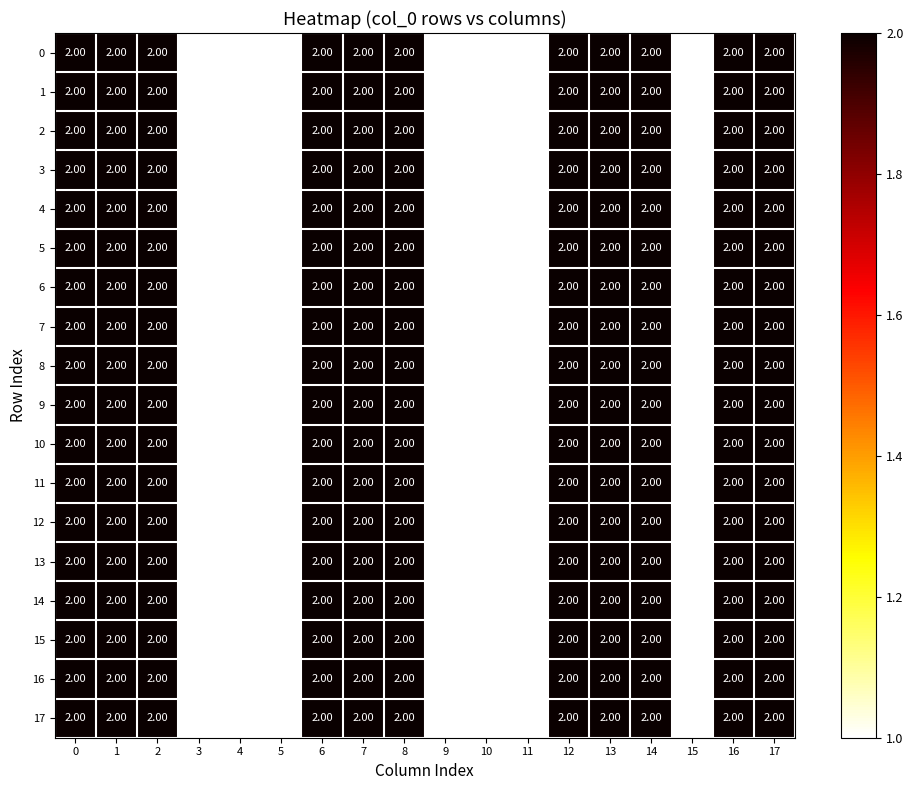

What is the total value across all series at 7?

36